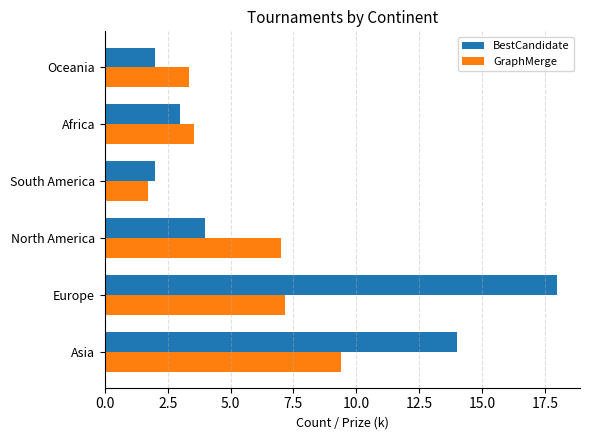

Which category has the lowest value in the GraphMerge series?

South America